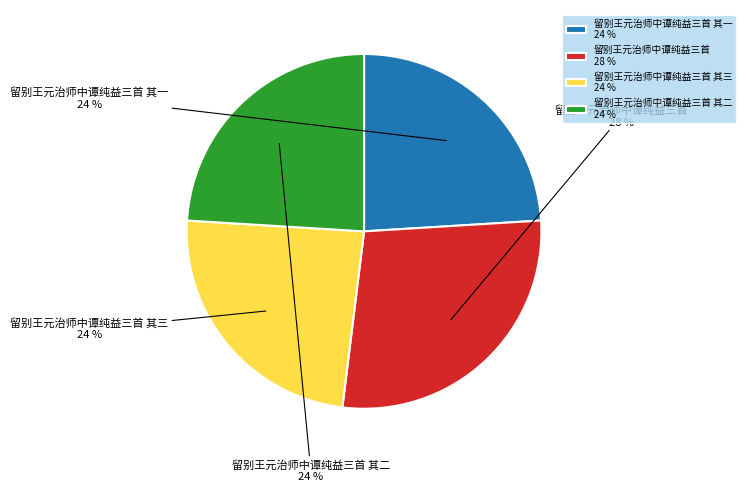

Which has a higher value, 留别王元治师中谭纯益三首 or 留别王元治师中谭纯益三首 其二?

留别王元治师中谭纯益三首